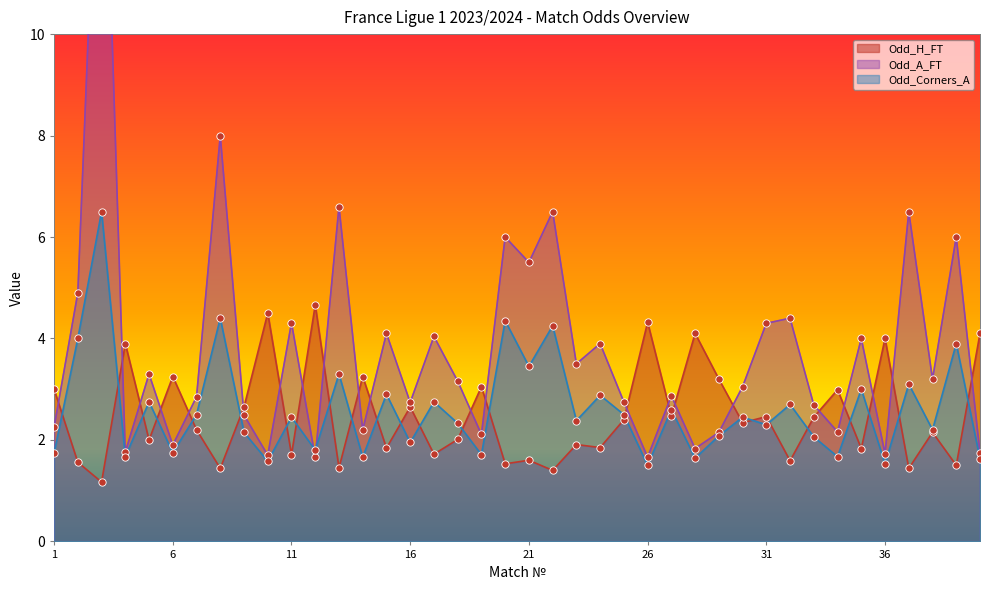

At how many categories does at least one series exceed 11?

1